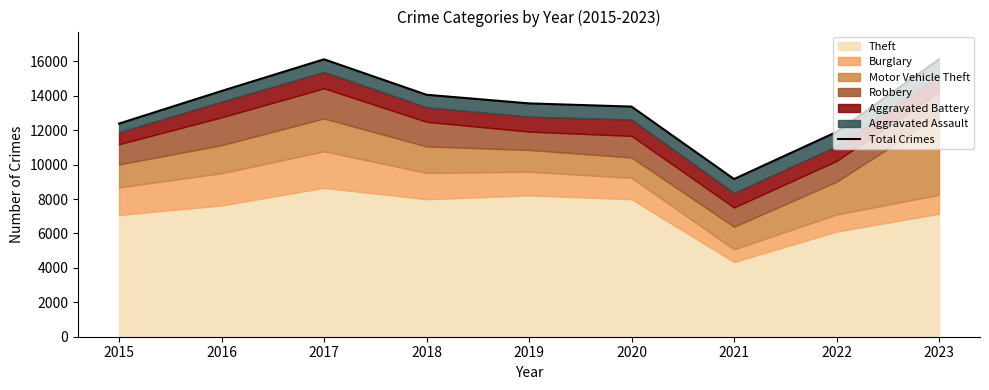

True or false: the data shows 9162 at 2021.

True